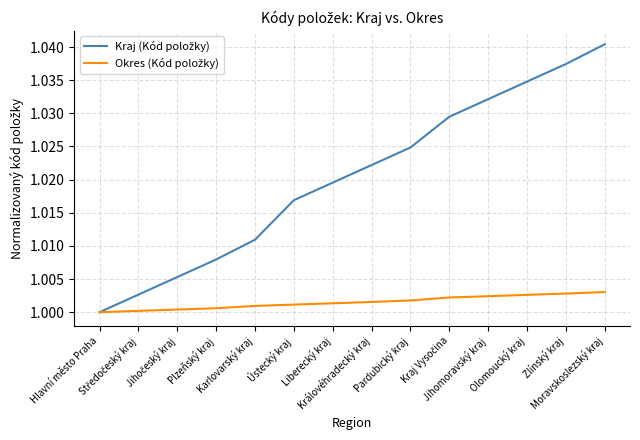

What is the greatest value displayed?

1.0